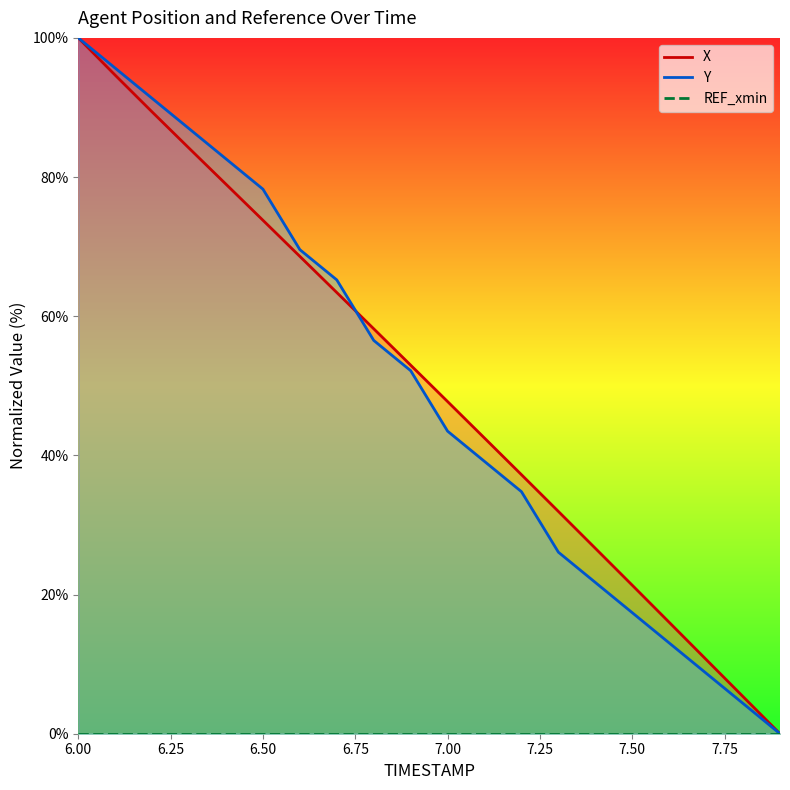

Is it true that X equals 0.0 at 7.9?

True